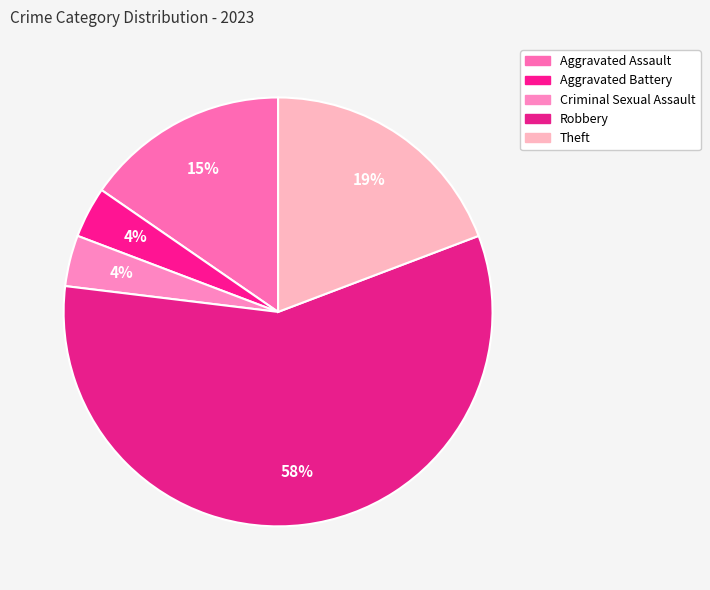

How many slices are in this pie chart?

5